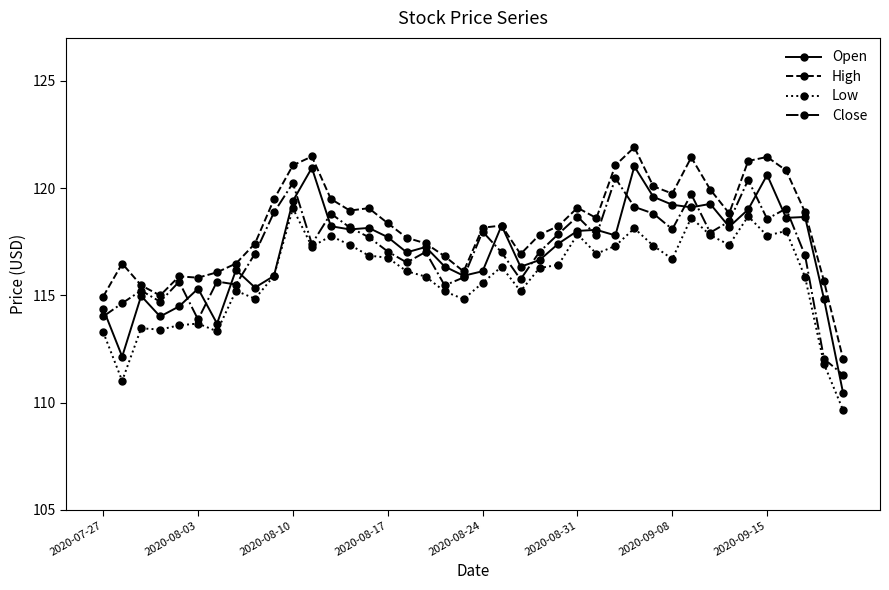

What is the minimum value for Open?

110.5